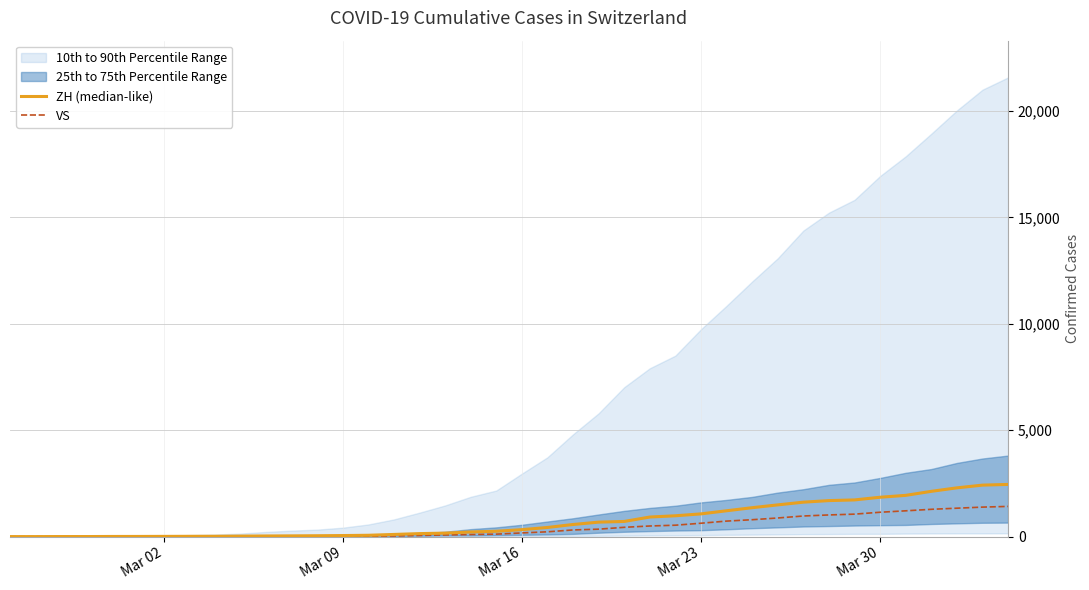

What is the average value of the ZH (median-like) series?

725